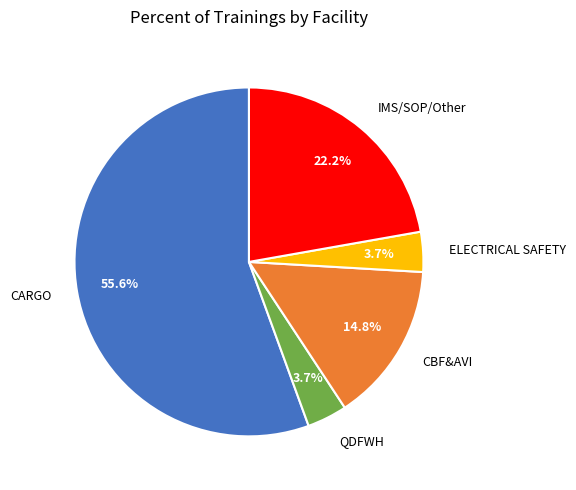

The QDFWH slice represents 15% of the pie. True or false?

False